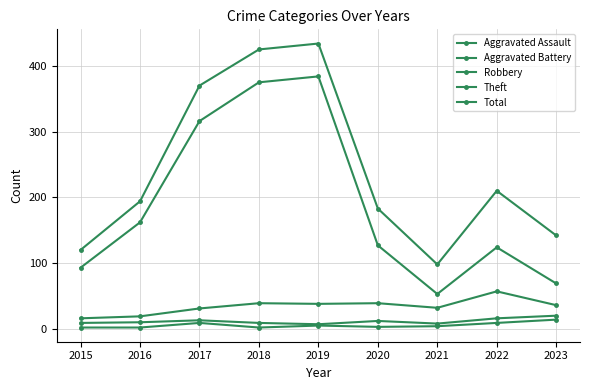

List the series in order of their peak value, lowest first.

Aggravated Assault, Aggravated Battery, Robbery, Theft, Total